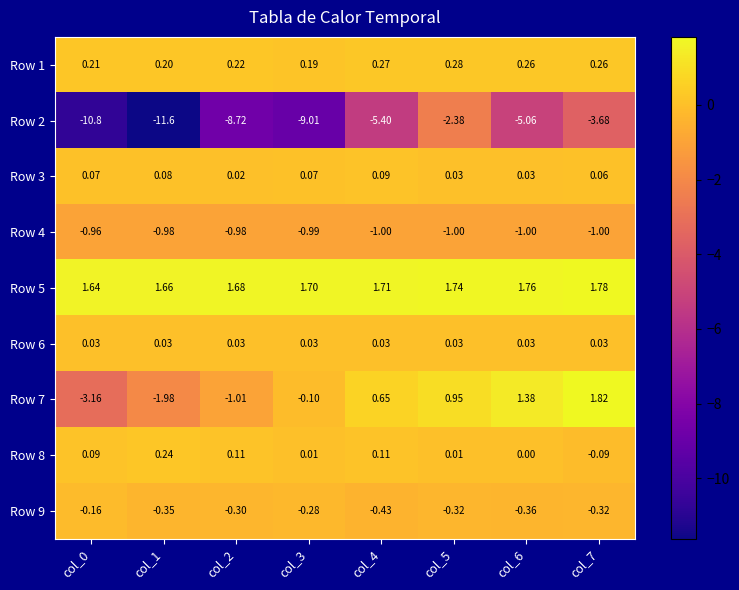

Is the value of Row 8 at col_4 greater than the value of Row 6 at col_3?

Yes